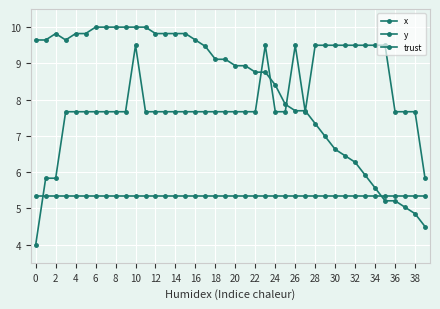

Which series ends up on top after the final intersection of trust and y?

y